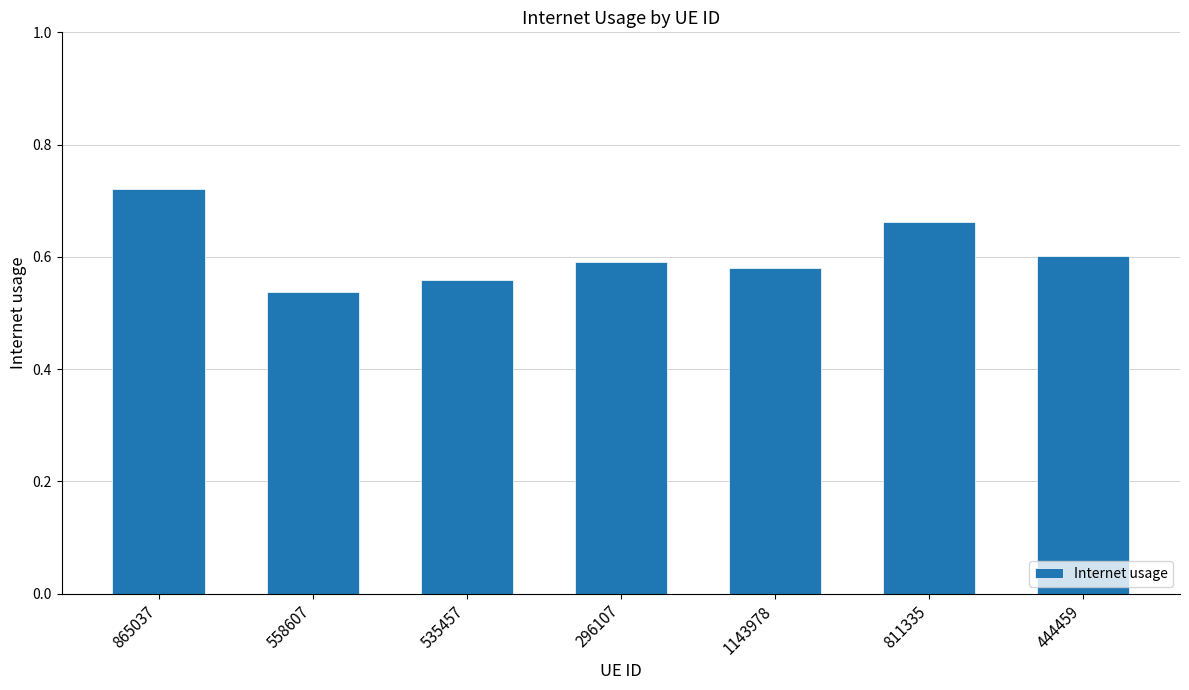

Rank the categories by value from lowest to highest.

558607, 535457, 1143978, 296107, 444459, 811335, 865037